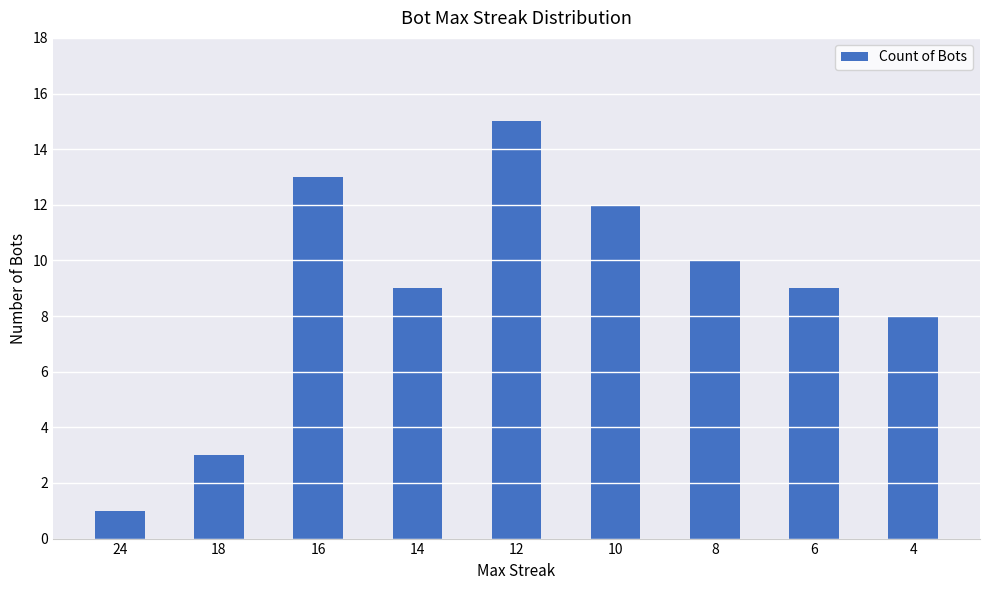

Reading left to right, what are all the values shown in this chart?

24=1	18=3	16=13	14=9	12=15	10=12	8=10	6=9	4=8